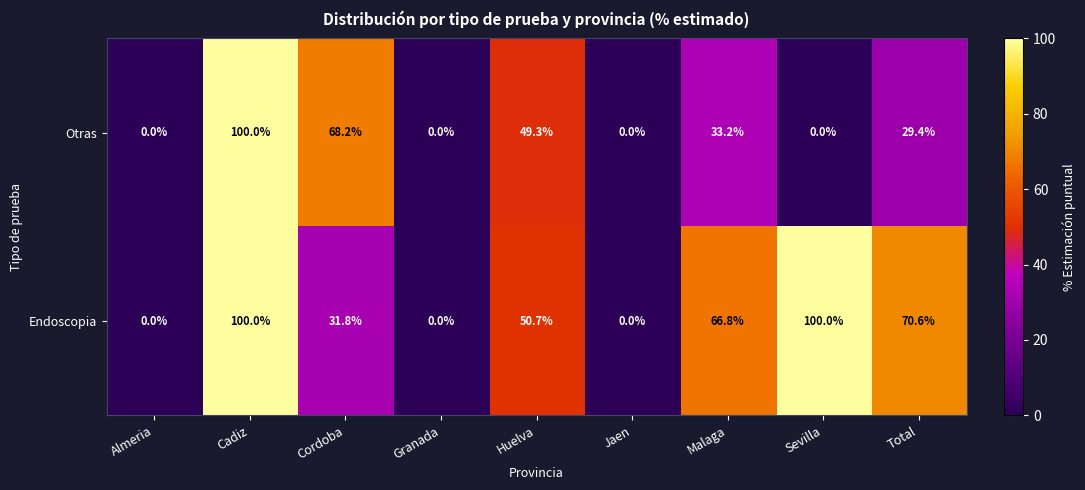

True or false: Endoscopia has a value of 0.0 at Almeria.

True